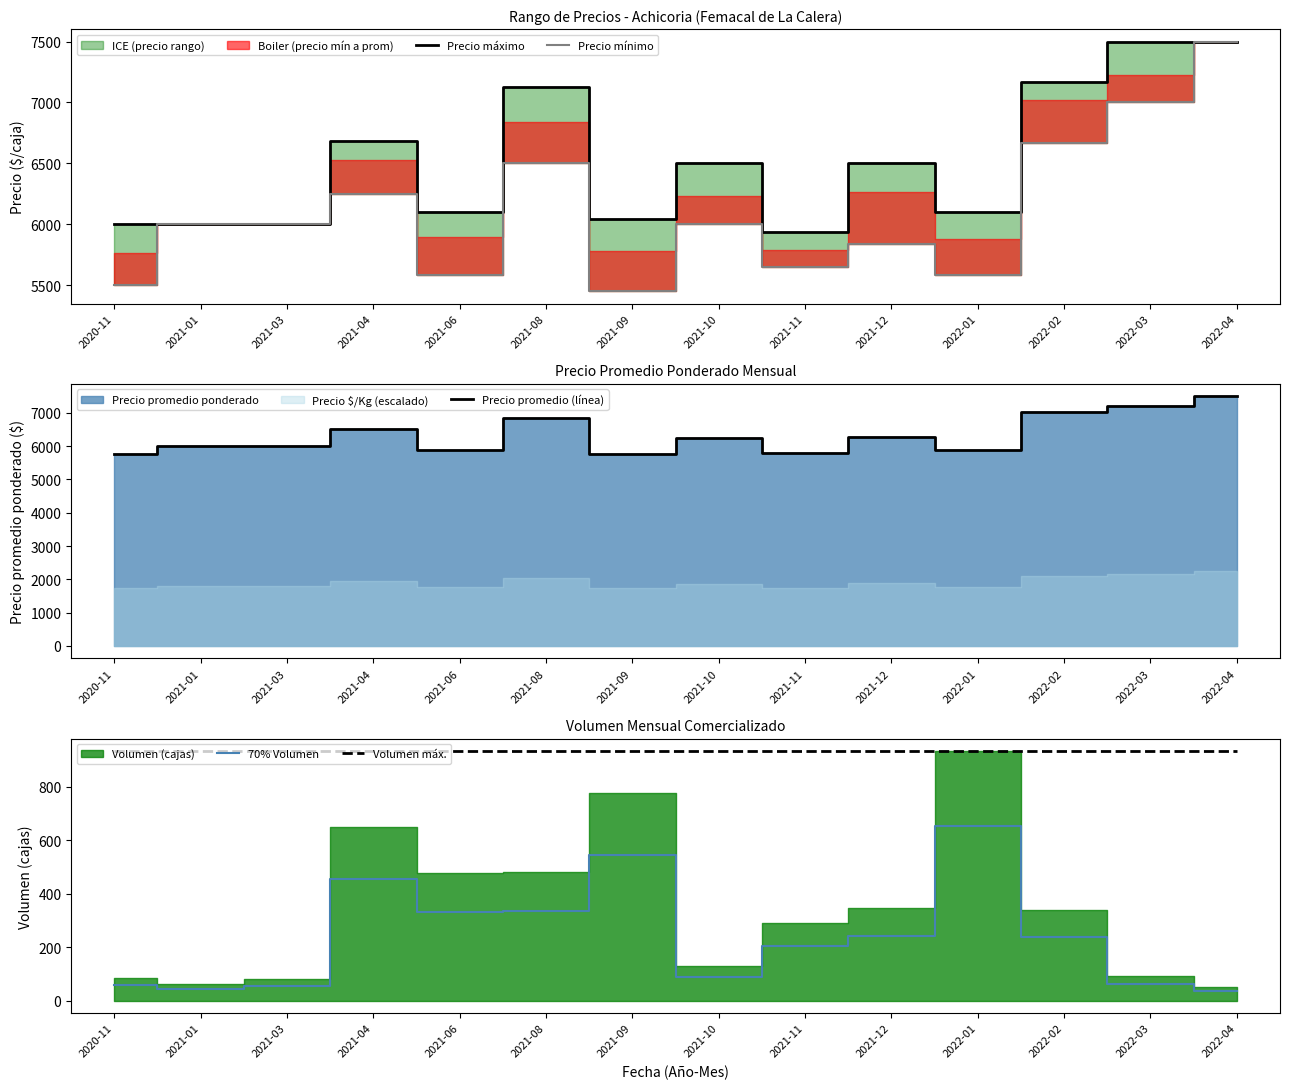

How many values in the Precio máximo series exceed 6500?

5